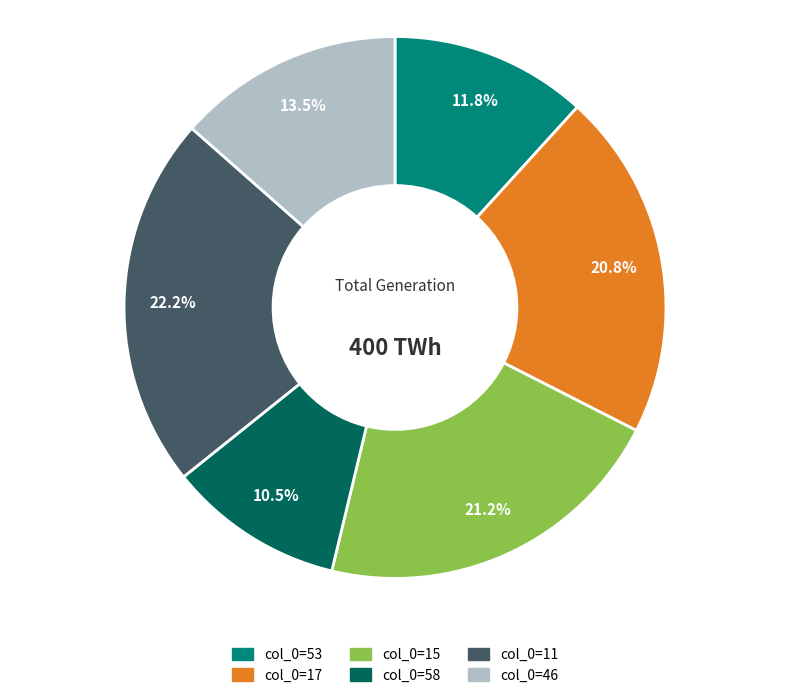

Is there a majority slice in this chart?

No